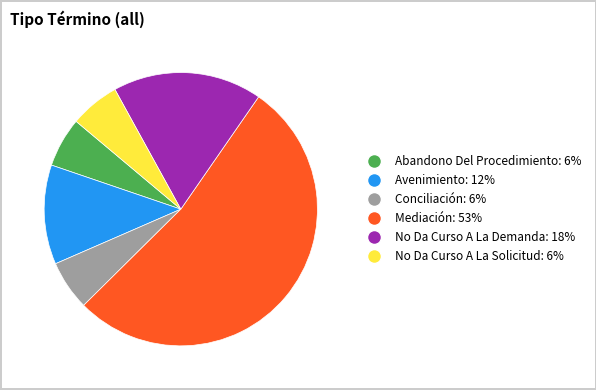

Does Mediación account for over 50% of the chart?

Yes